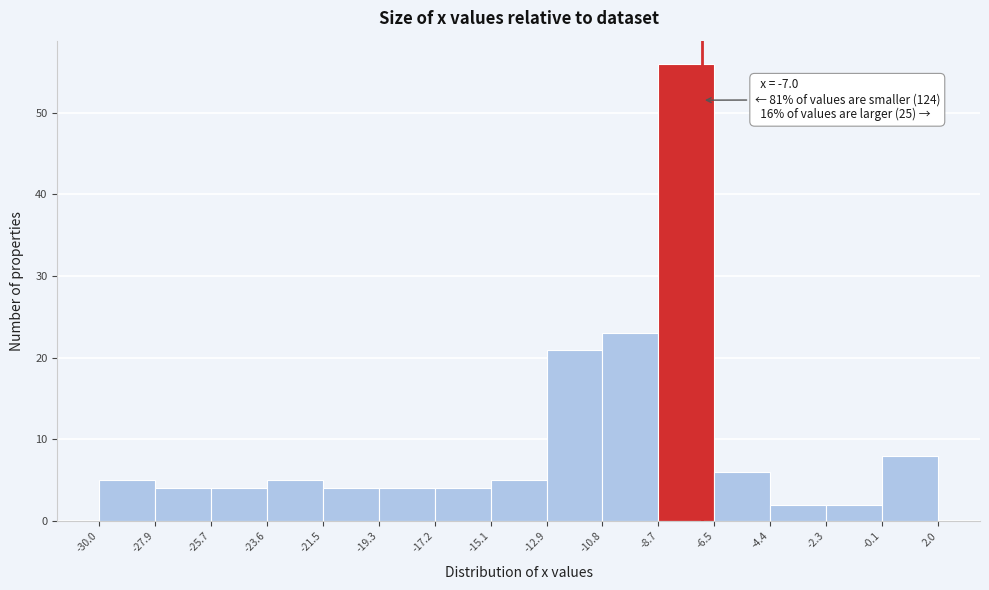

Which range on the x-axis has the tallest bar?

-8.7 to -6.5